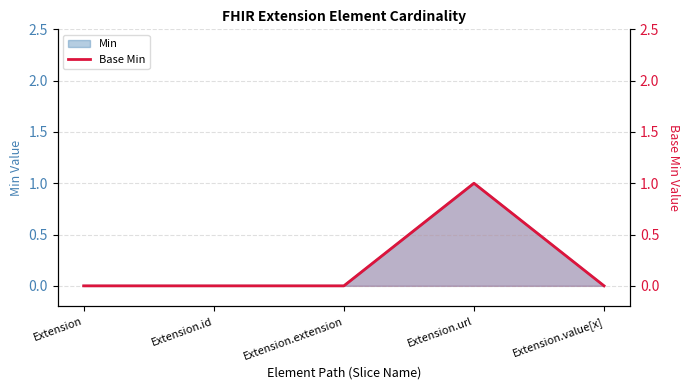

What is the sum of all values?

1